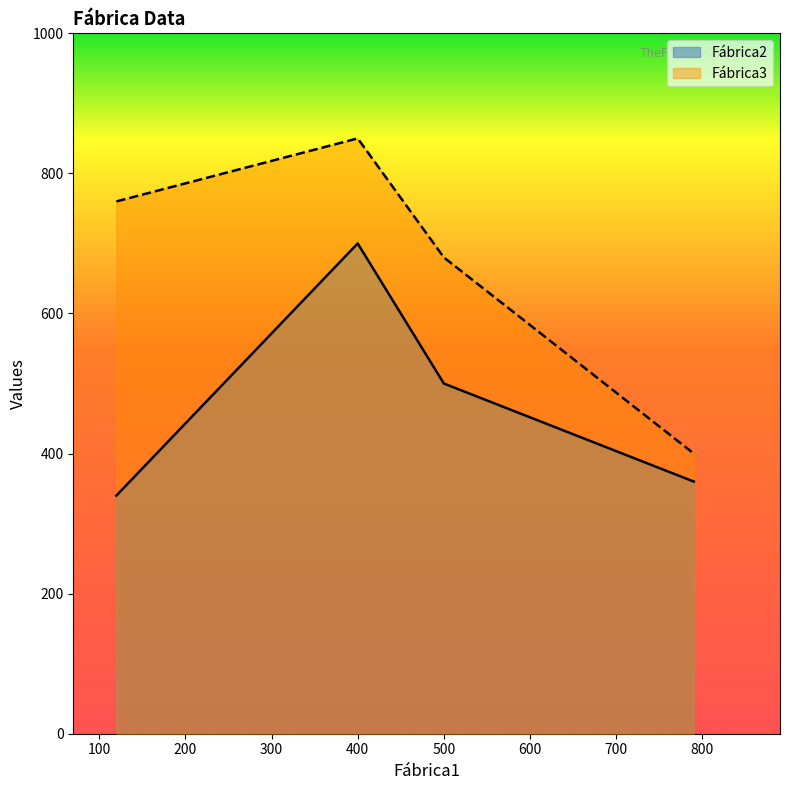

Which series has the widest spread of values?

Fábrica3